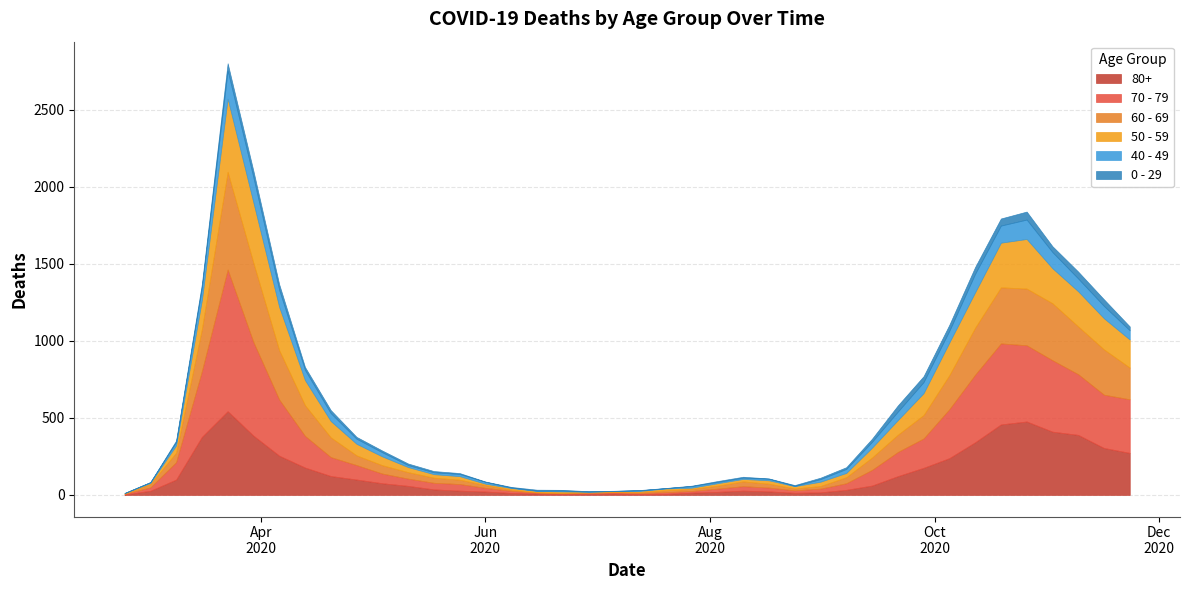

What is the difference between the 60 - 69 values at 2020-08-24 and 2020-05-25?

16